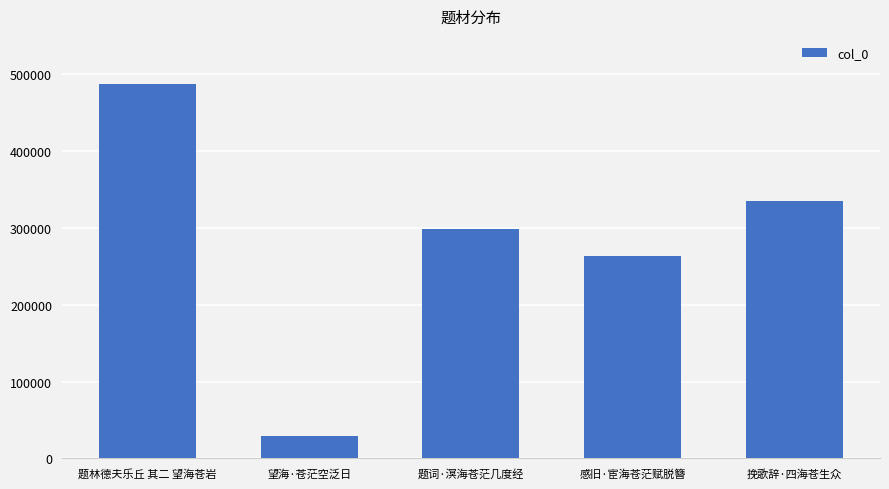

List the labels in order of value, smallest first.

望海·苍茫空泛日, 感旧·宦海苍茫赋脱簪, 题词·溟海苍茫几度经, 挽歌辞·四海苍生众, 题林德夫乐丘 其二 望海苍岩